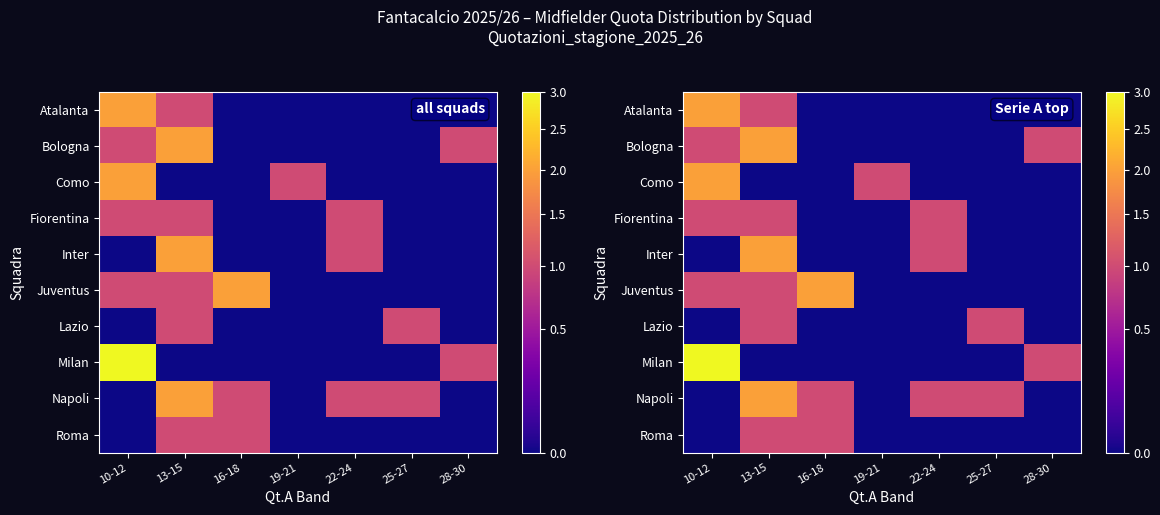

List the series in order of their peak value, lowest first.

Fiorentina, Lazio, Roma, Atalanta, Bologna, Como, Inter, Juventus, Napoli, Milan